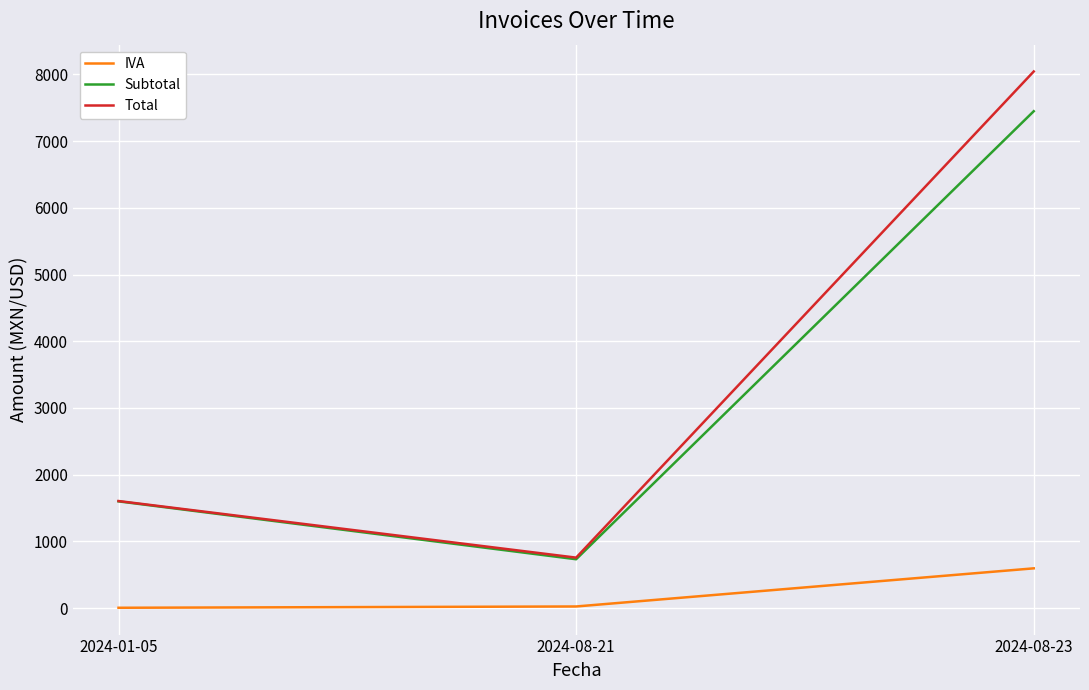

The value of IVA at 2024-08-23 is 240.4. True or false?

False